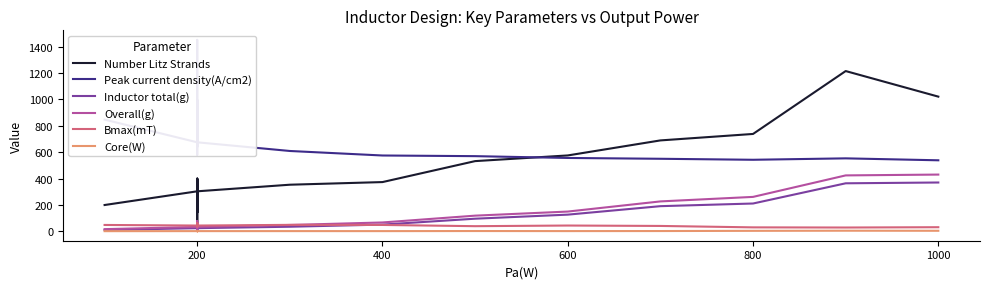

Which series changed the most between 0 and 15?

Peak current density(A/cm2)